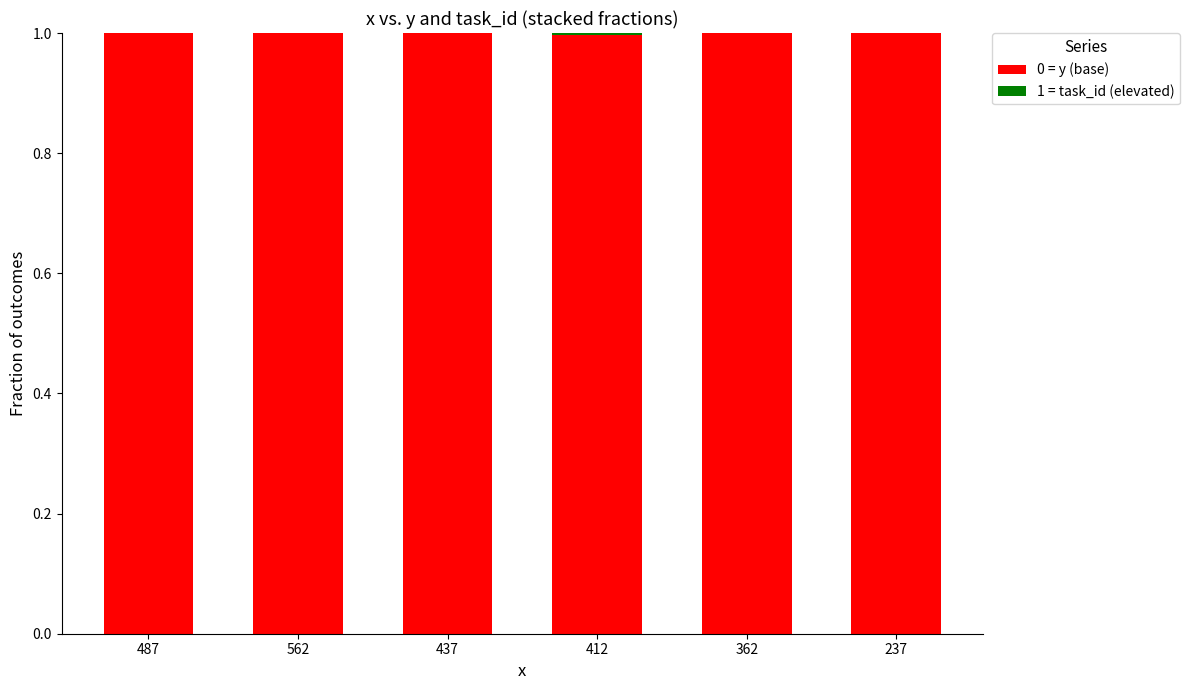

What is the total value across all series at 487?

1.0